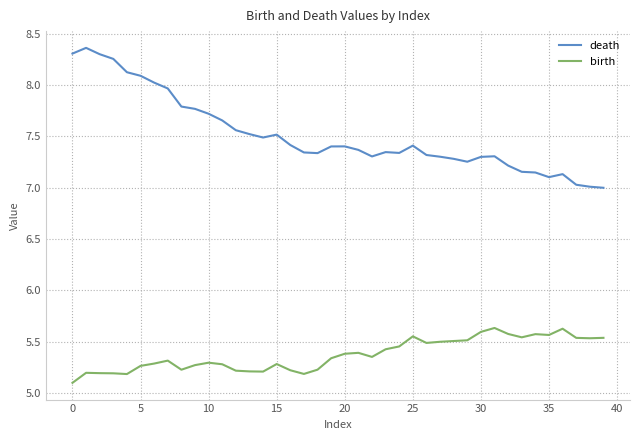

In birth, how many points are higher than both neighbors (excluding endpoints)?

9